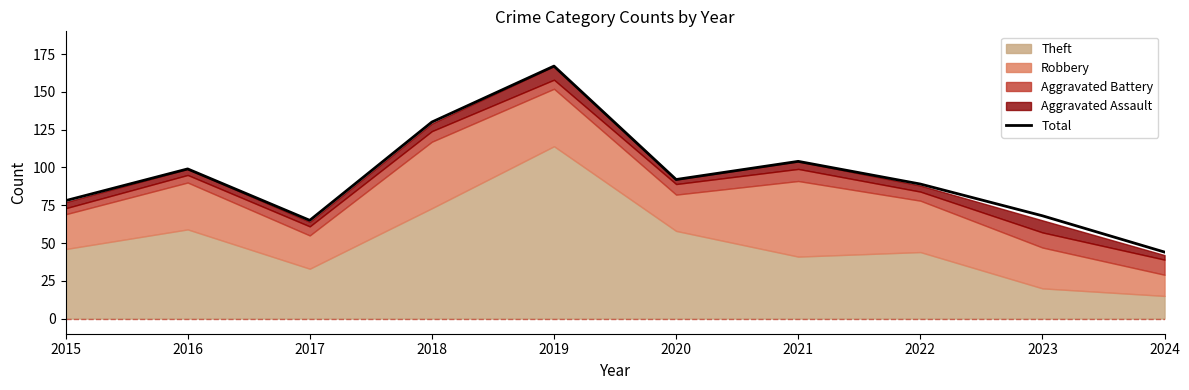

True or false: the data shows 68 at 2024.

False